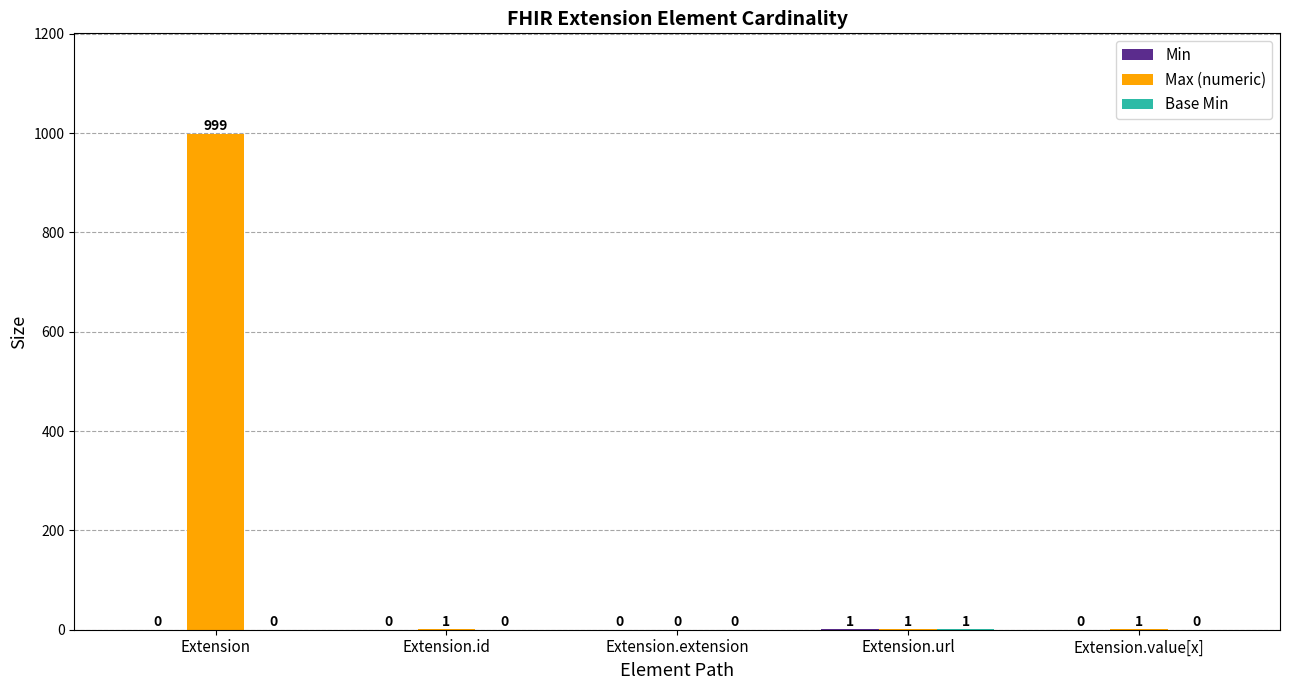

What is the maximum value shown in the chart?

999